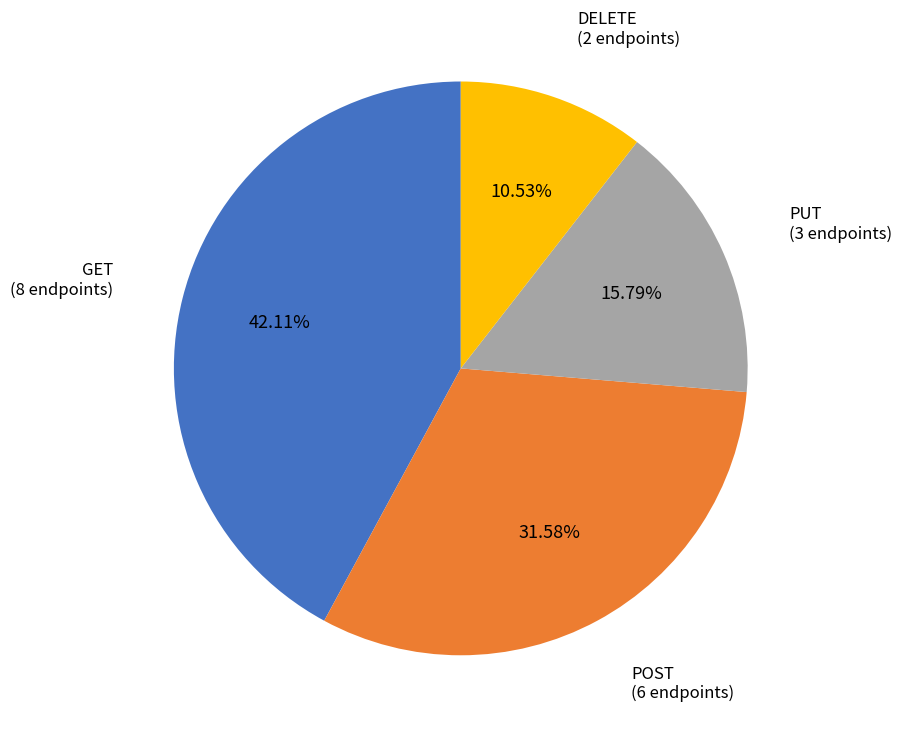

Is there a majority slice in this chart?

No